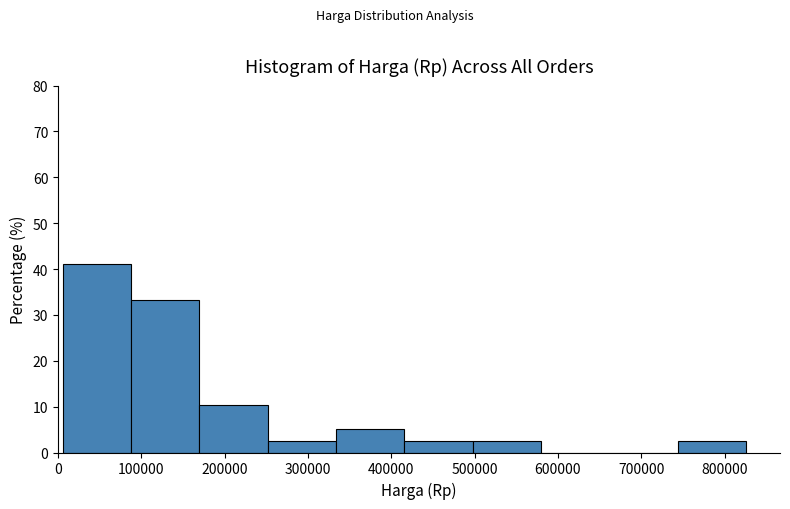

How tall is the bar that spans 330000 to 420000 on the x-axis? Neither the bar edges nor the heights are printed on the chart, so give them approximately, as read against the axes.

5